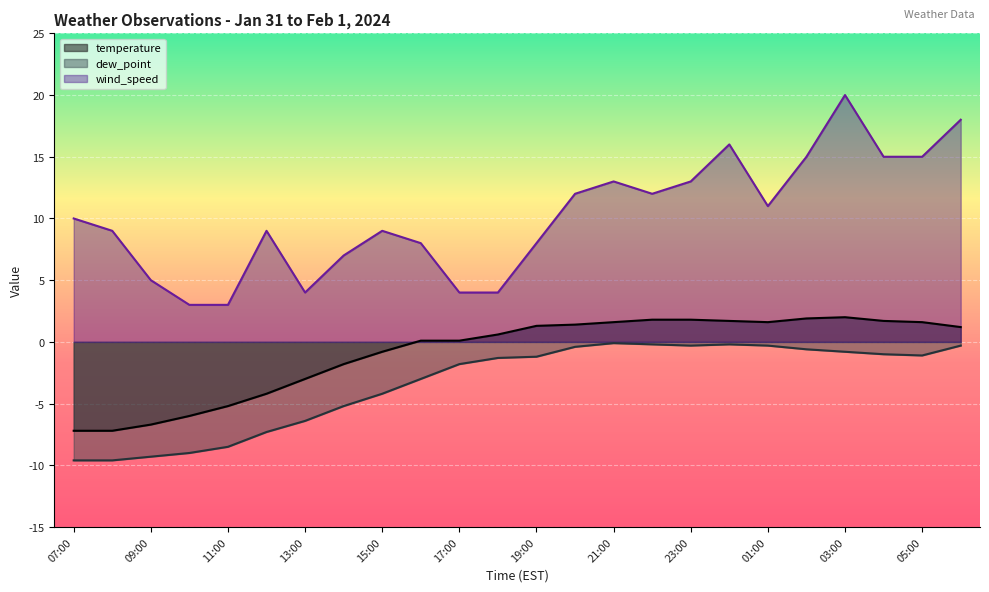

Is the value of wind_speed at 23:00 greater than the value of temperature at 12:00?

Yes